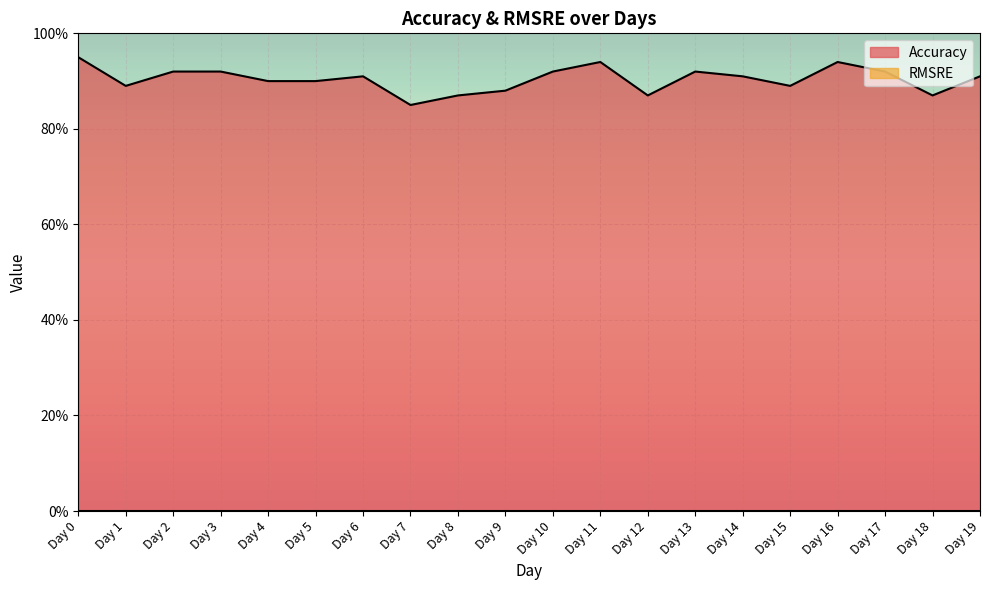

What is the difference between the maximum and minimum values?

0.1